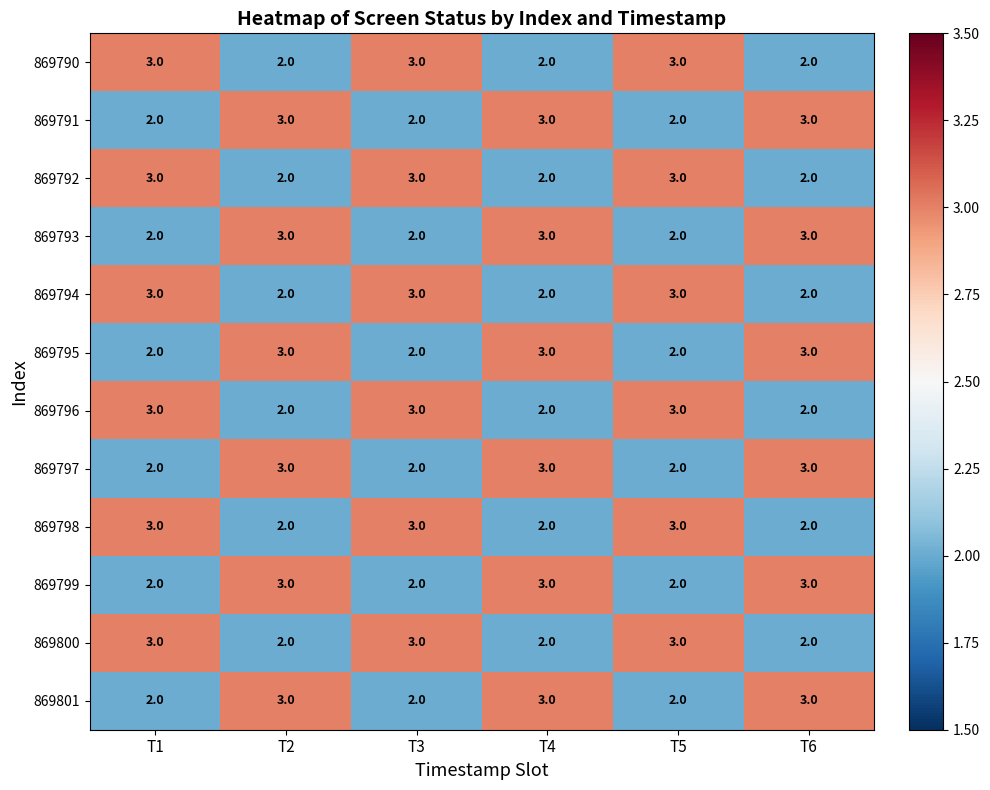

Read the 869795 value at T2.

3